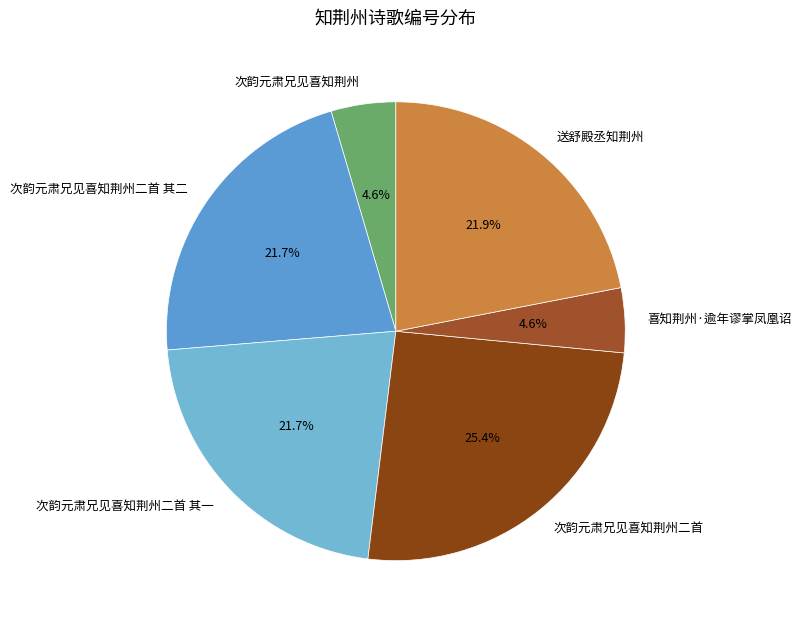

What is the ratio of the value at 次韵元肃兄见喜知荆州 to the value at 喜知荆州·逾年谬掌凤凰诏?

1.0